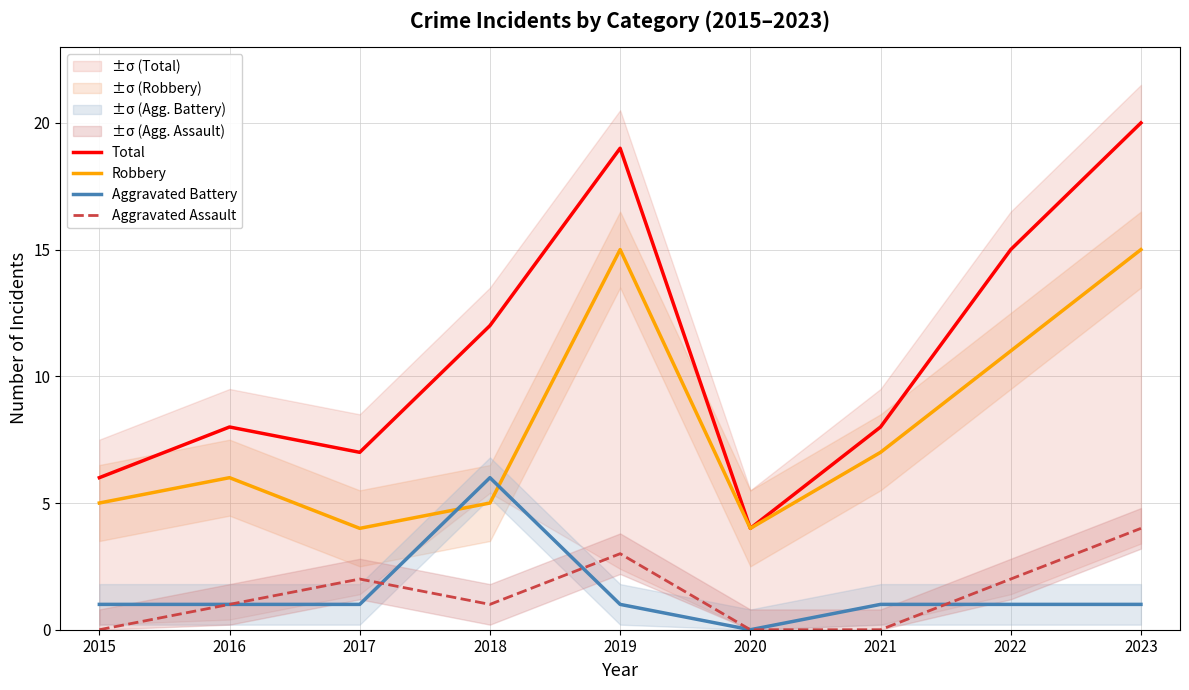

What is the difference between the Aggravated Assault values at 2021 and 2018?

1